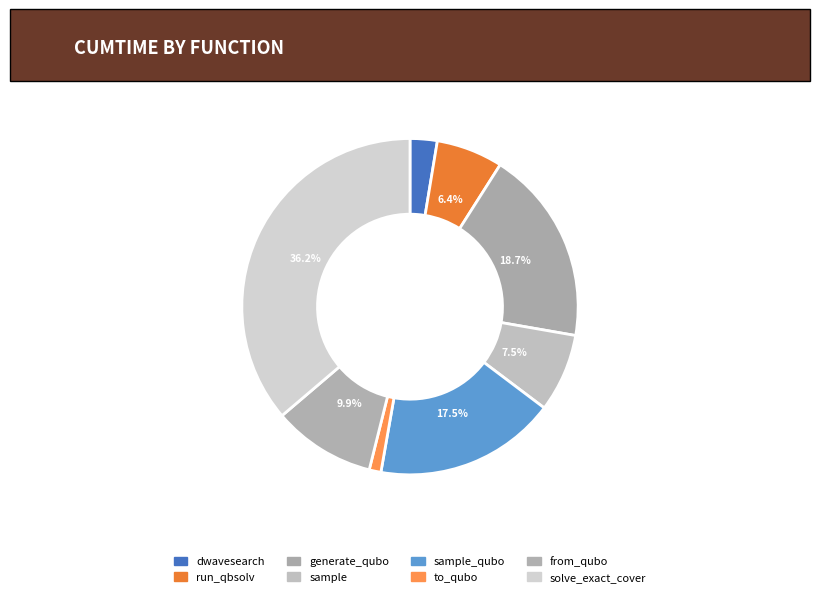

Is there a majority slice in this chart?

No